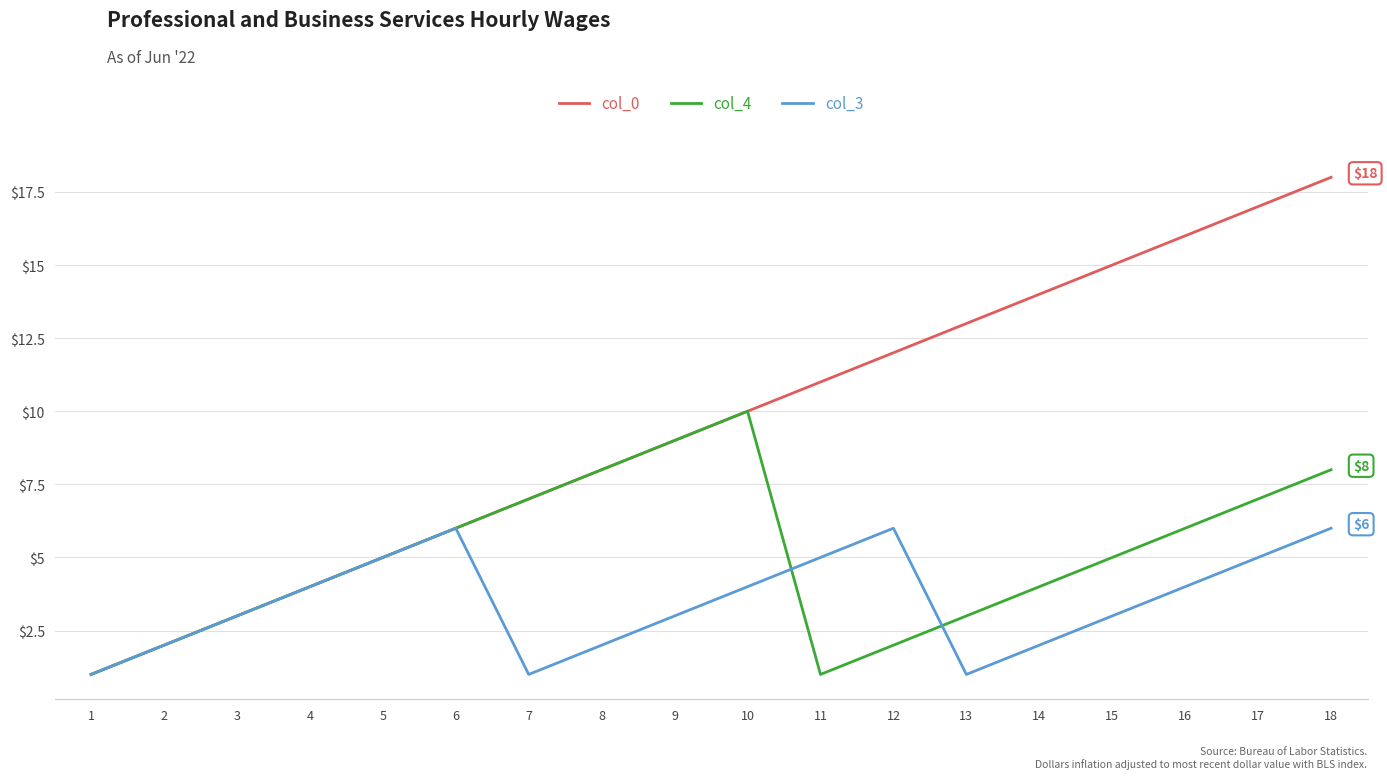

List the series in order of their overall mean, highest first.

col_0, col_4, col_3